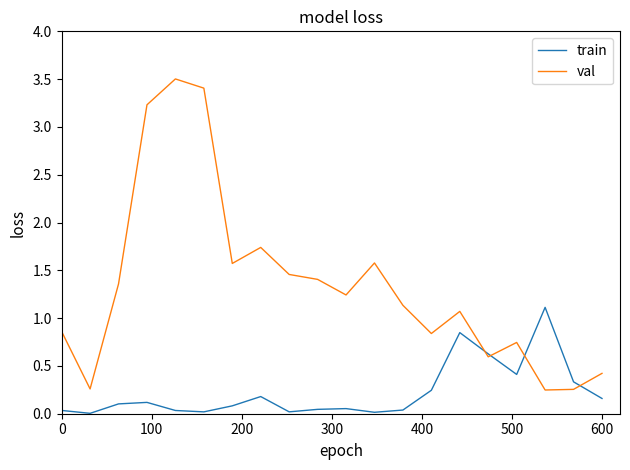

Which series has the largest range (max minus min)?

val